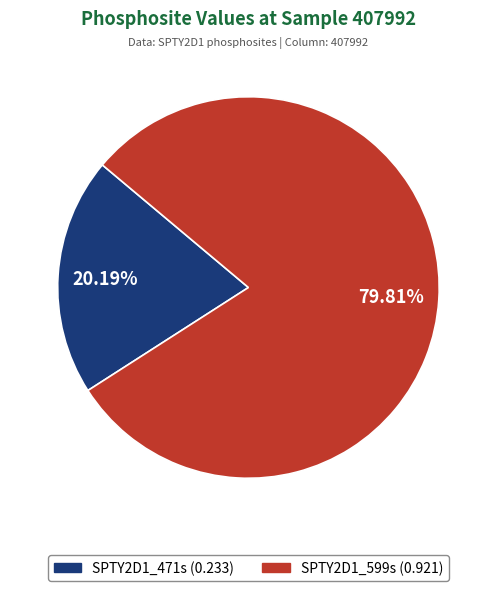

Rank the categories by value from highest to lowest.

SPTY2D1_599s, SPTY2D1_471s